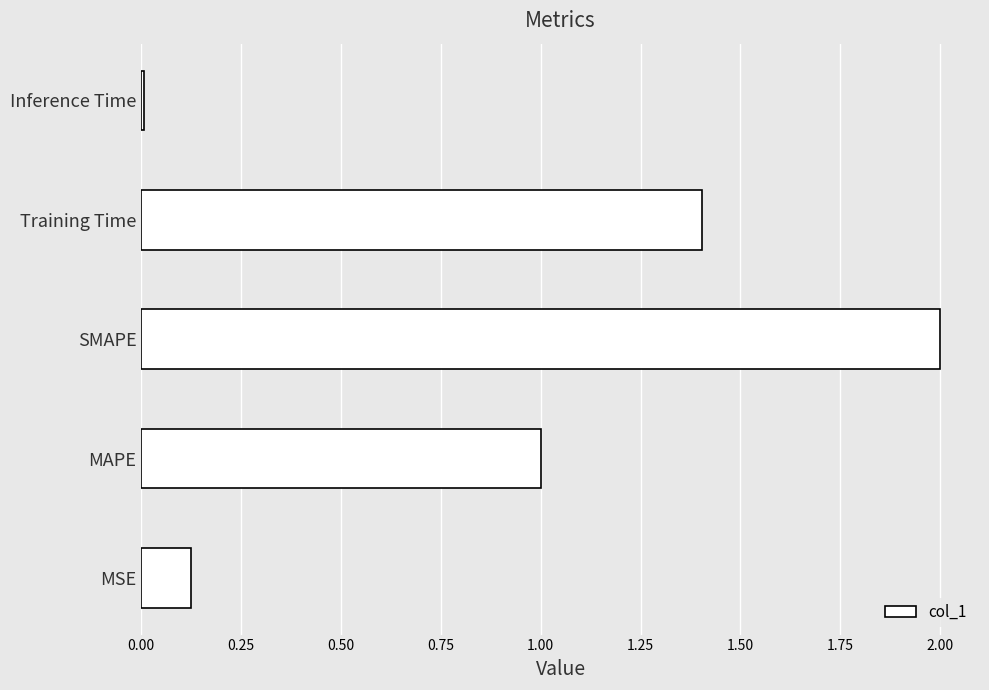

What is the maximum value shown in the chart?

2.0